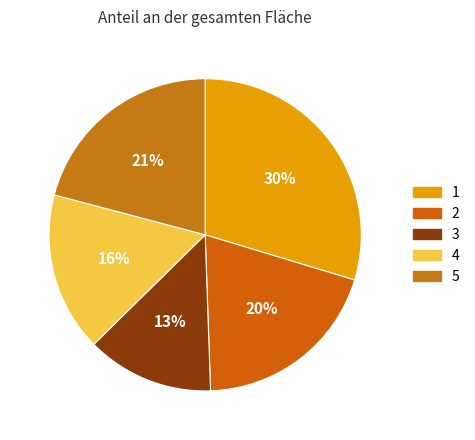

Is it true that 1 is 30% of the pie?

True